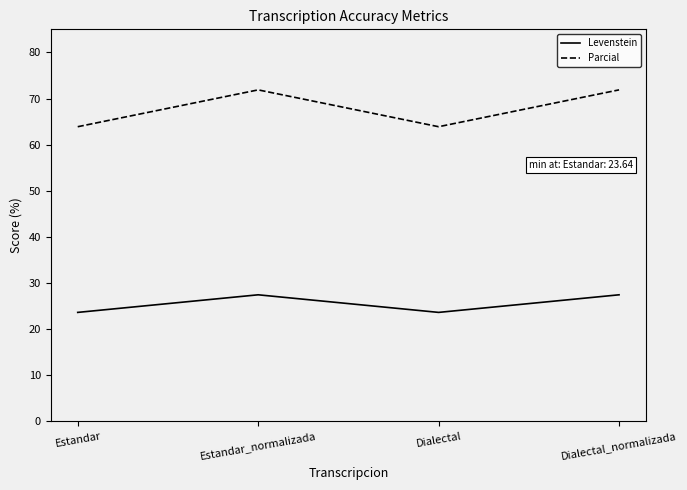

Count the number of categories in the chart.

4